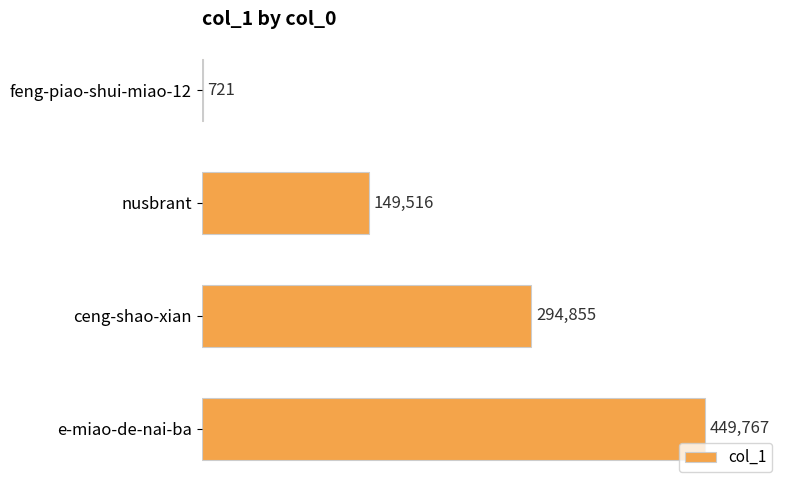

Which label corresponds to the largest value in the chart?

e-miao-de-nai-ba